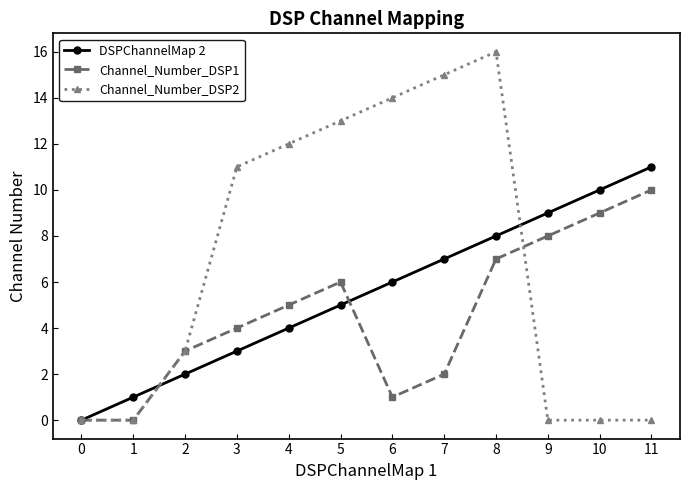

Is the value of DSPChannelMap 2 at 5 greater than the value of Channel_Number_DSP1 at 0?

Yes